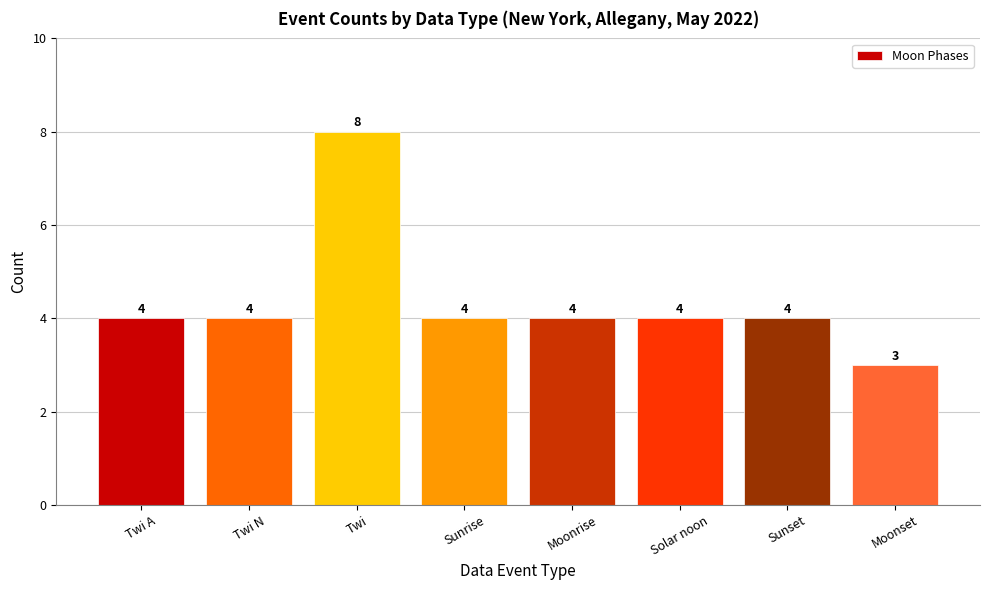

What is the sum of the values at Moonset and Sunrise?

7